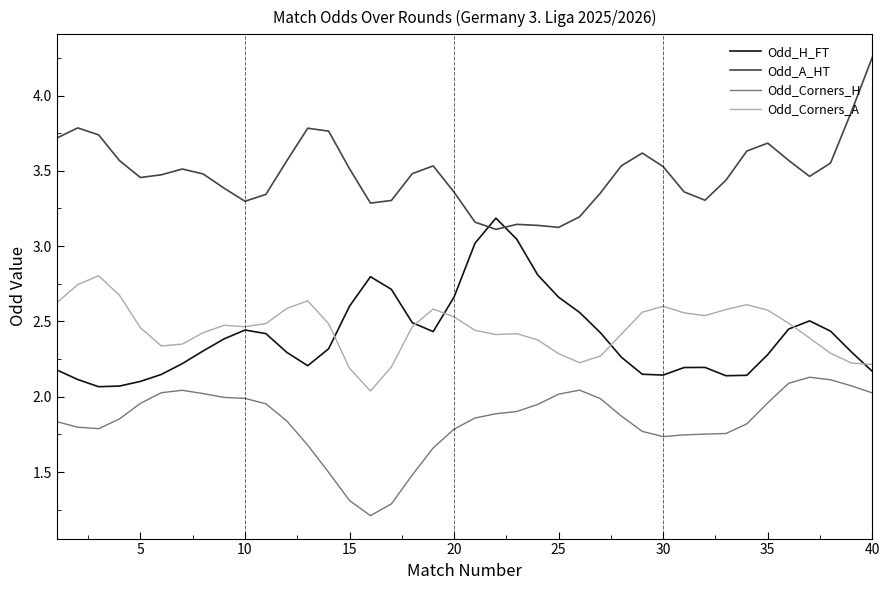

What are all the series names shown in the legend?

Odd_H_FT, Odd_A_HT, Odd_Corners_H, Odd_Corners_A